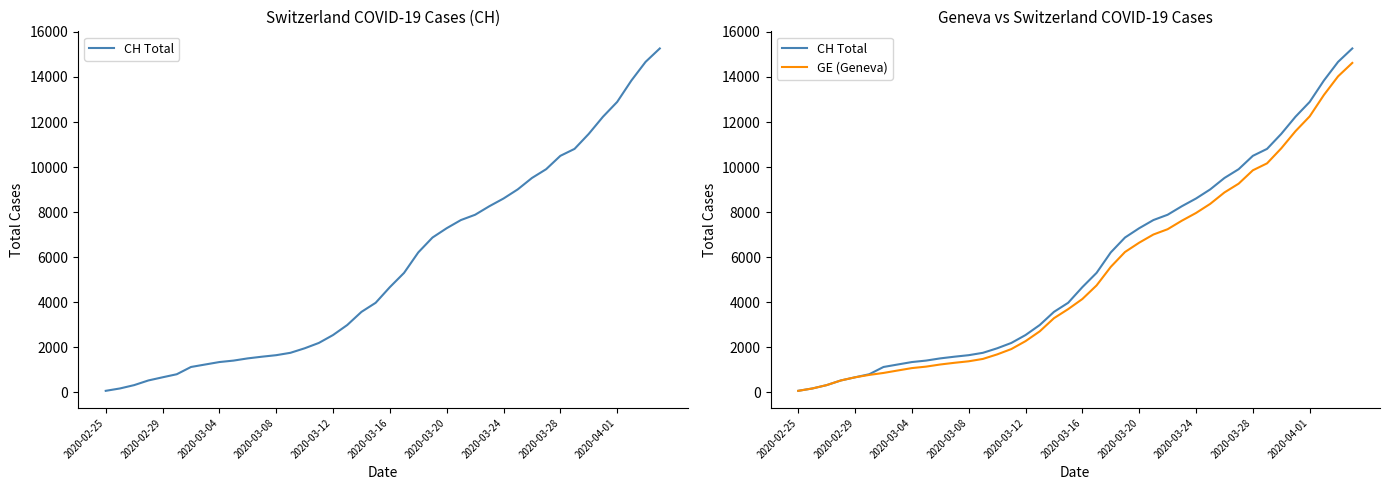

True or false: CH Total and GE (Geneva) intersect in this chart.

False